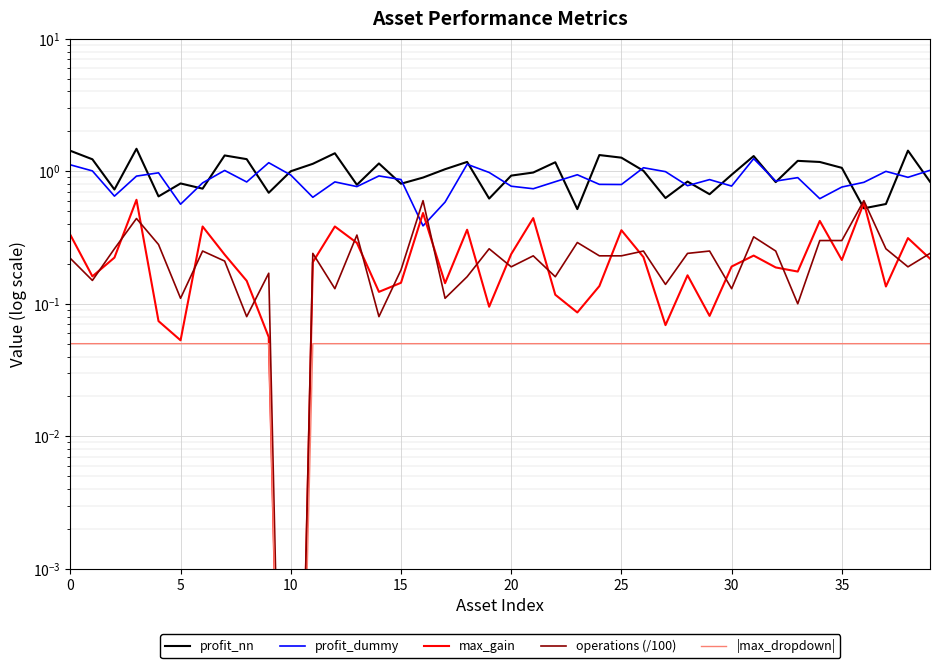

Is the value of |max_dropdown| at 35 greater than the value of max_gain at 0?

No